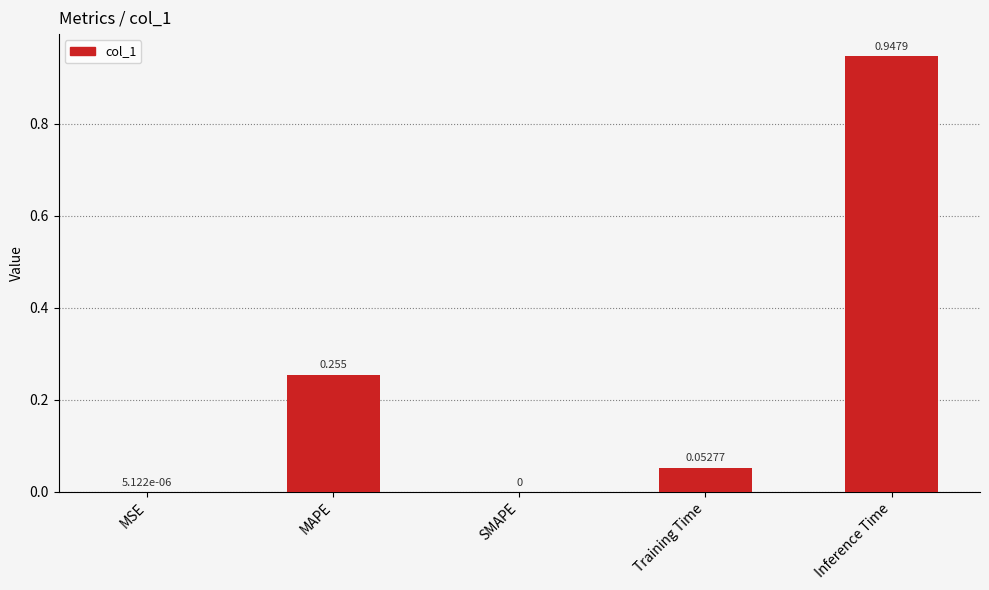

Which label corresponds to the largest value in the chart?

Inference Time